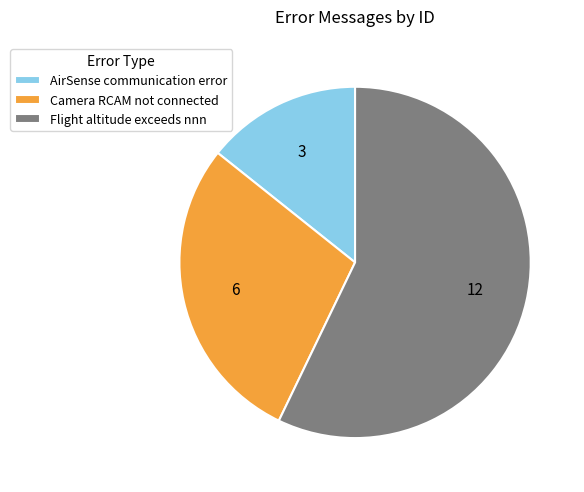

Which category has the smallest portion of the pie?

AirSense communication error